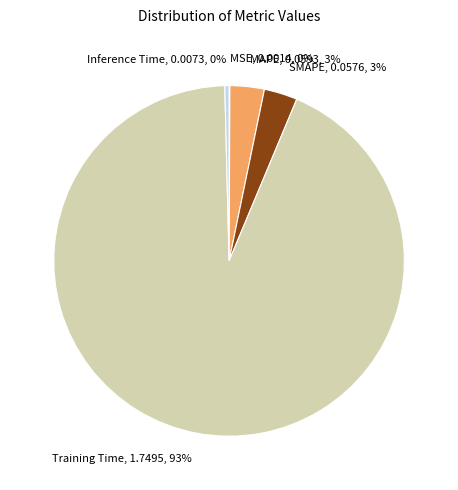

Between Training Time, 1.7495, 93% and MAPE, 0.0593, 3%, which is larger?

Training Time, 1.7495, 93%